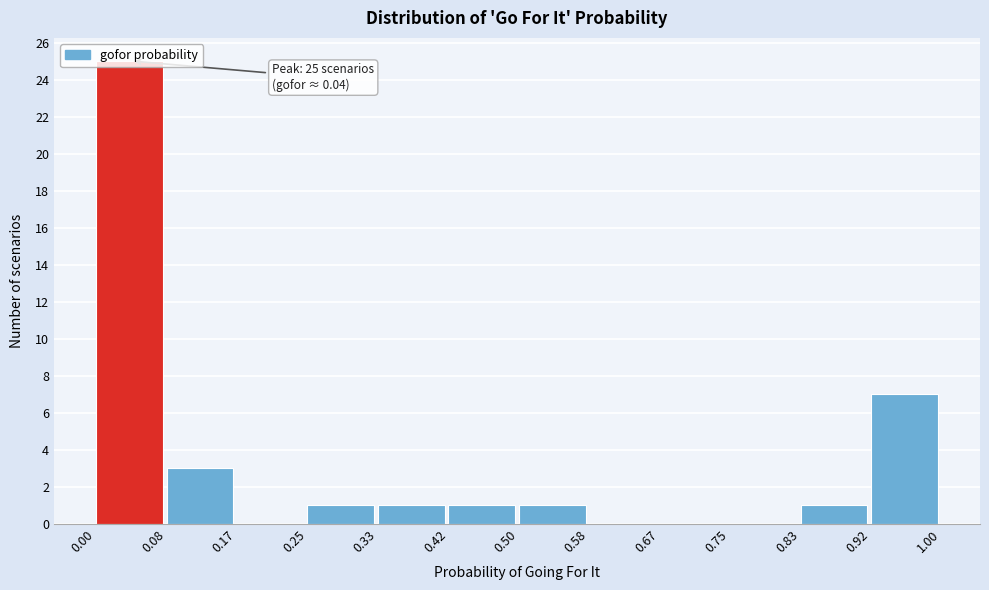

Over which range of the x-axis is the bar tallest?

0.00 to 0.08